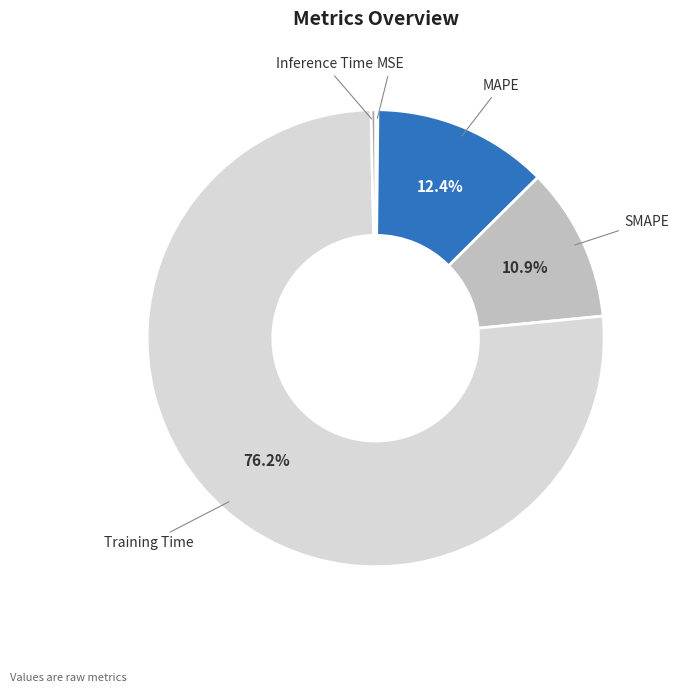

Do Training Time and SMAPE together represent more than half of the pie?

Yes